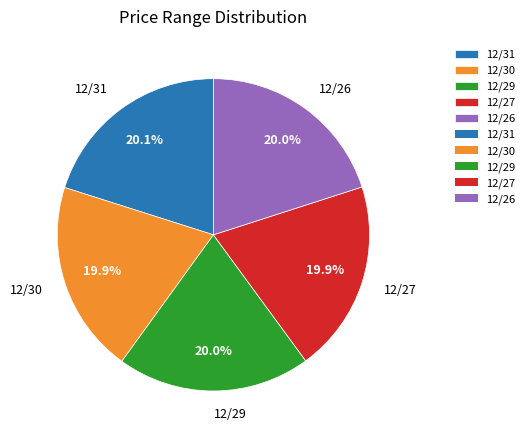

Is the sum of 12/27 and 12/29 greater than half?

No